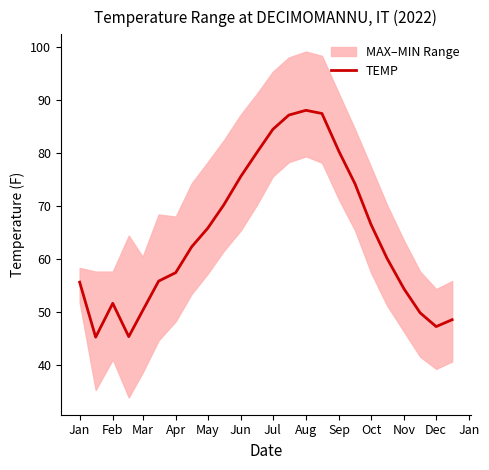

The value of TEMP at Jun is 75.6. True or false?

True